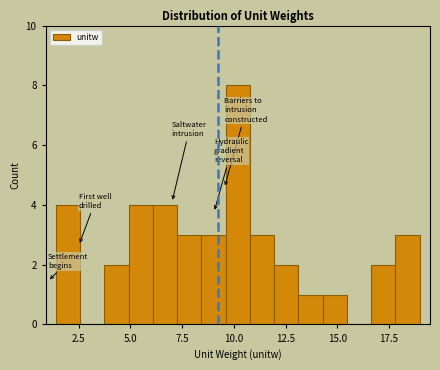

Around what value on the x-axis is the tallest bar? Give the approximate position of its centre, as read against the axis.

10.0